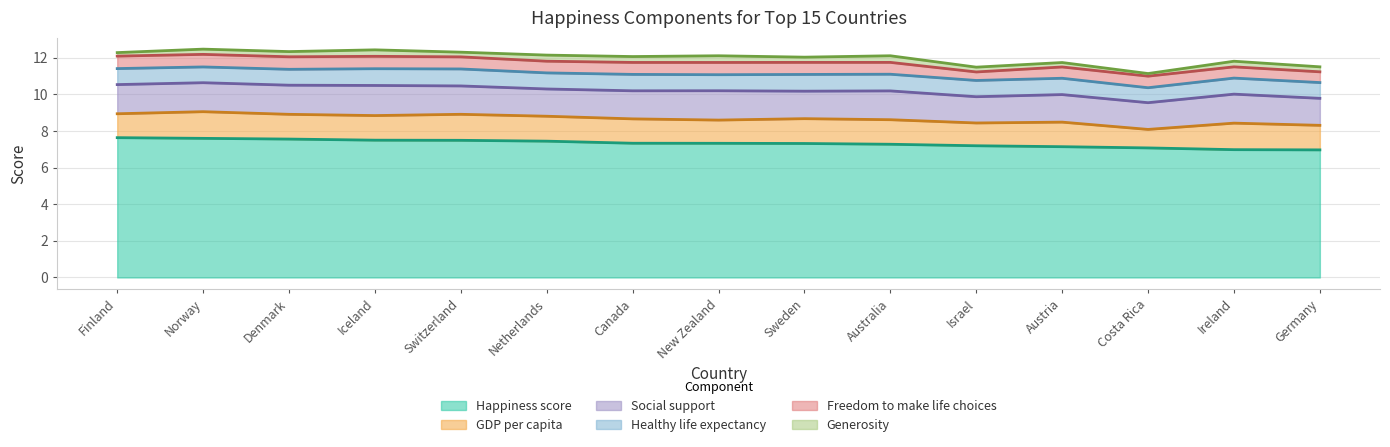

Is it true that Happiness score equals 12.6 at Canada?

False